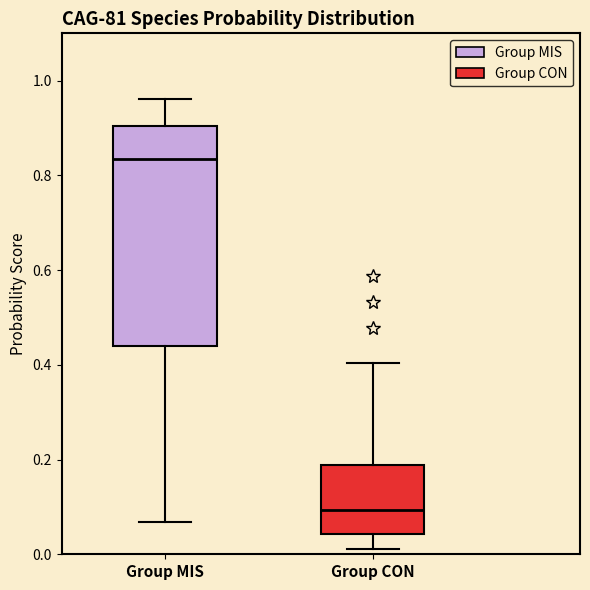

Reading left to right, read every box against the y-axis: the position of its median line, the range the box covers, and the ends of its whiskers. The values are not printed on the chart, so give them approximately, as read against the axis.

Group MIS: median 0.84, box 0.44 to 0.90, whiskers 0.06 to 0.96
Group CON: median 0.10, box 0.04 to 0.18, whiskers 0.02 to 0.40